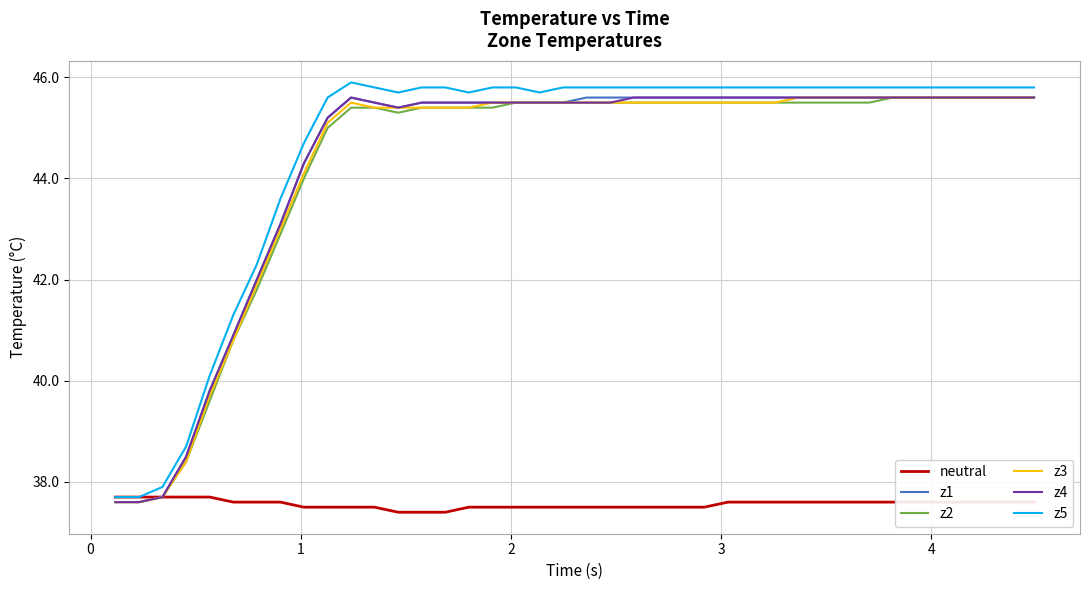

What is the maximum value for z1?

45.6